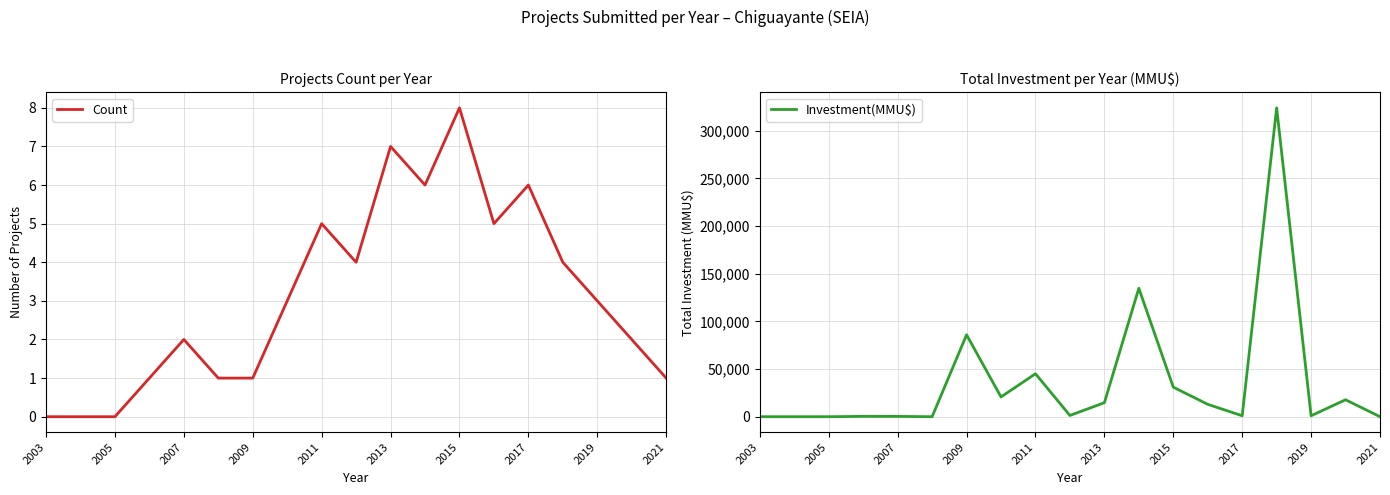

The value of Count at 2017 is 6. True or false?

True